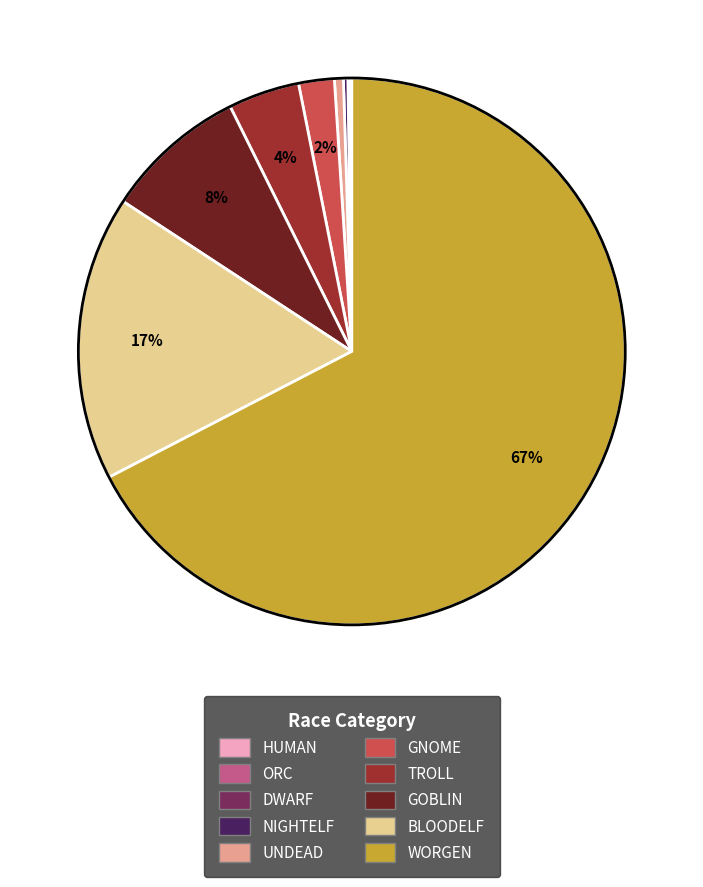

The GOBLIN slice represents 8% of the pie. True or false?

True